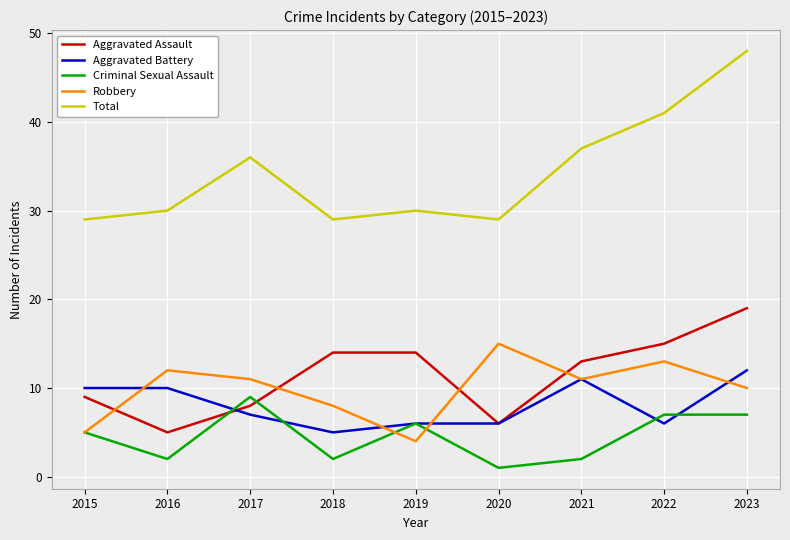

At which label does Criminal Sexual Assault reach its minimum?

2020